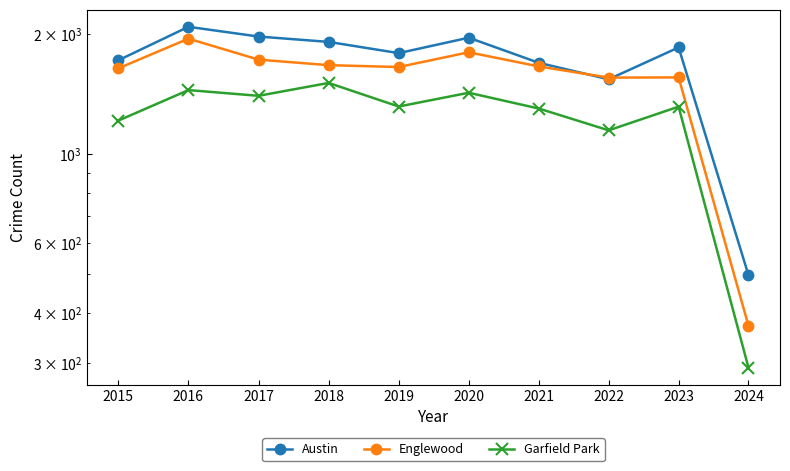

Reading left to right, extract all data points from this chart.

Austin: 2015=1719	2016=2086	2017=1972	2018=1912	2019=1792	2020=1959	2021=1695	2022=1541	2023=1852	2024=498
Englewood: 2015=1641	2016=1948	2017=1726	2018=1672	2019=1654	2020=1801	2021=1660	2022=1556	2023=1558	2024=372
Garfield Park: 2015=1214	2016=1448	2017=1401	2018=1509	2019=1317	2020=1426	2021=1302	2022=1148	2023=1316	2024=292